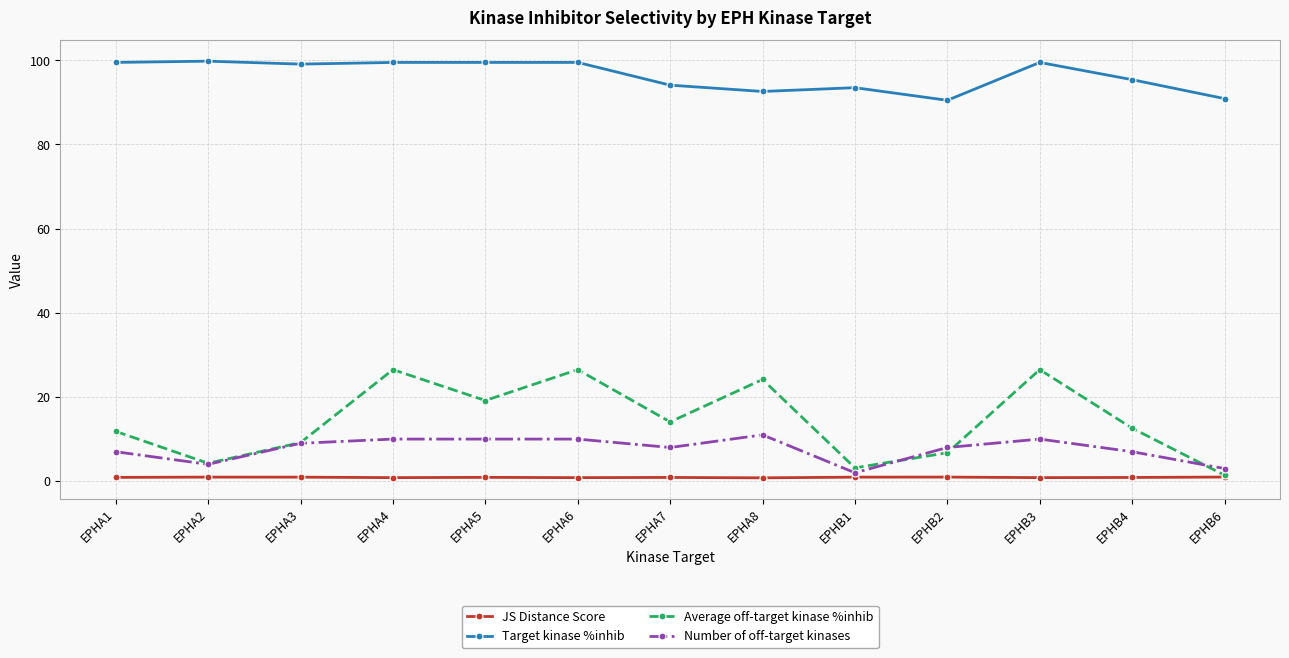

Is it true that Average off-target kinase %inhib equals 19.2 at EPHA5?

True